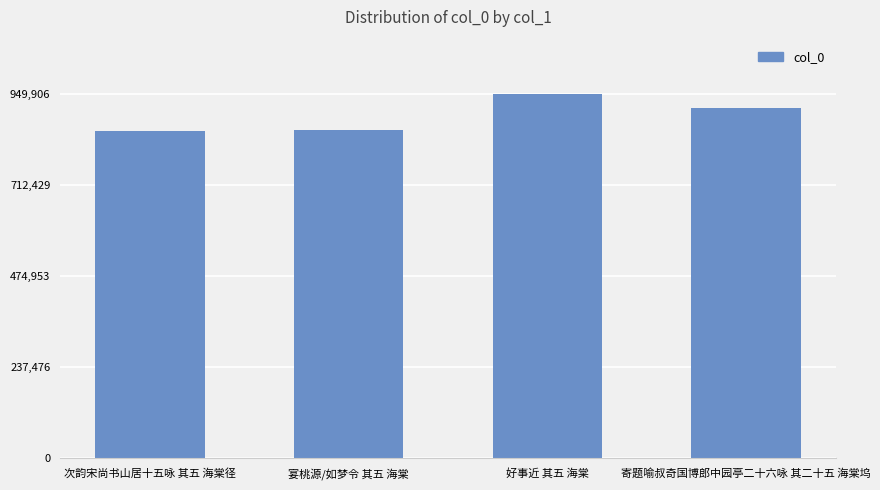

What is the label of the 1st bar from the left?

次韵宋尚书山居十五咏 其五 海棠径